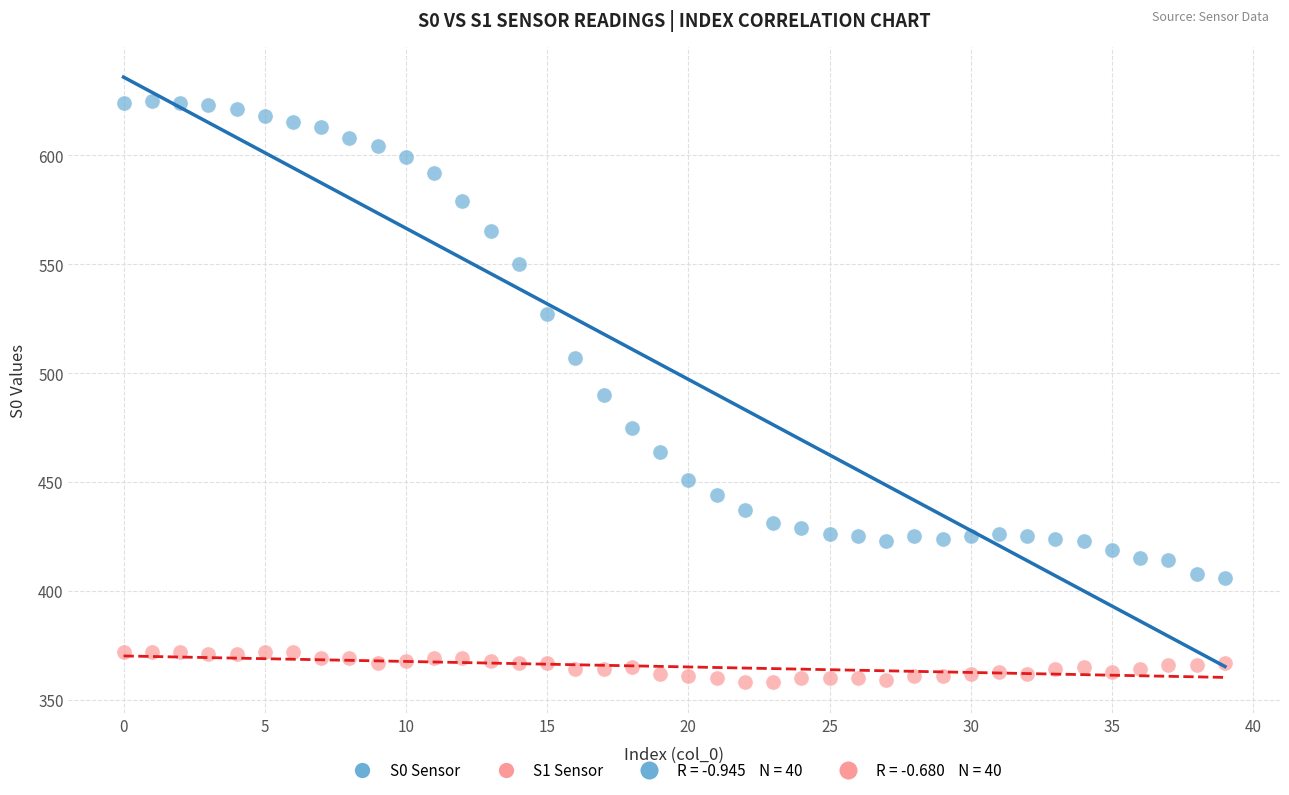

Across all data points, what is the range of Y values (max minus min)?

267